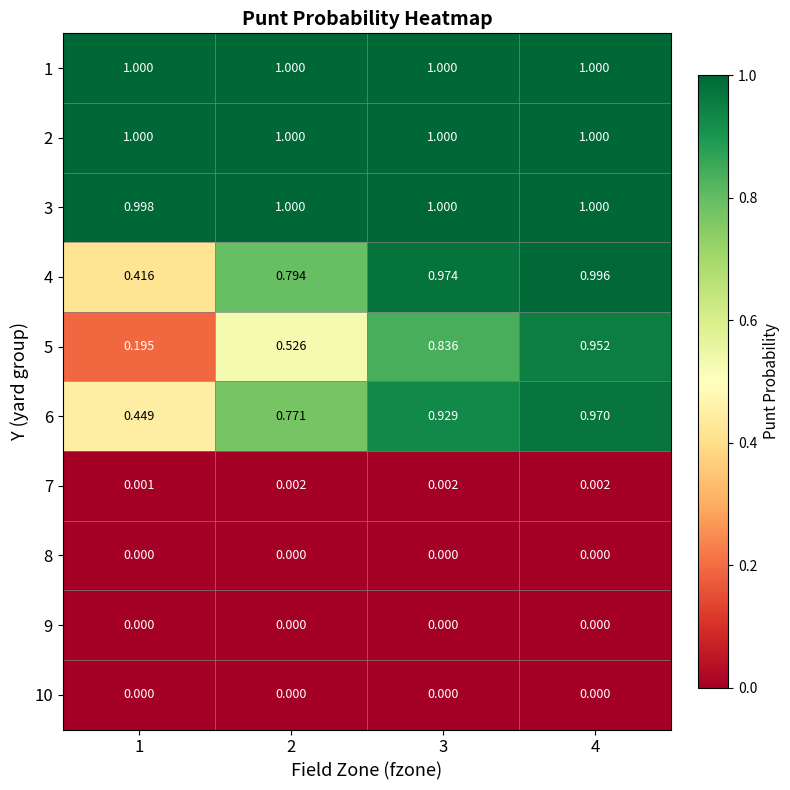

At how many categories does at least one series exceed 0?

4